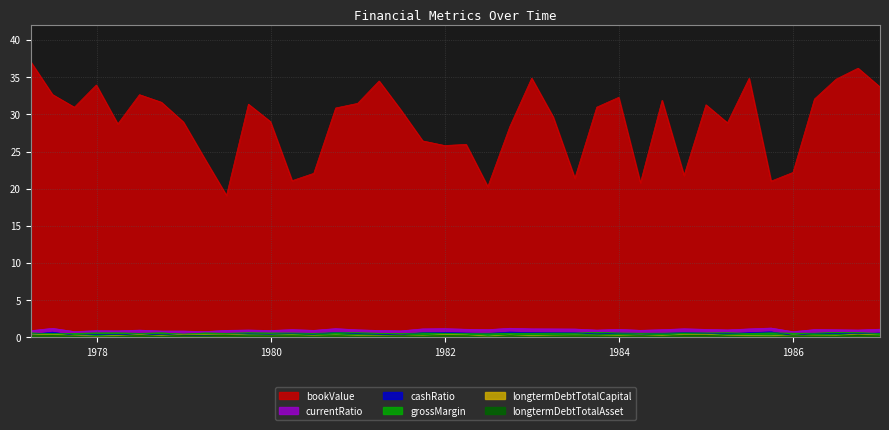

Does the chart display data point markers on the line(s)?

No